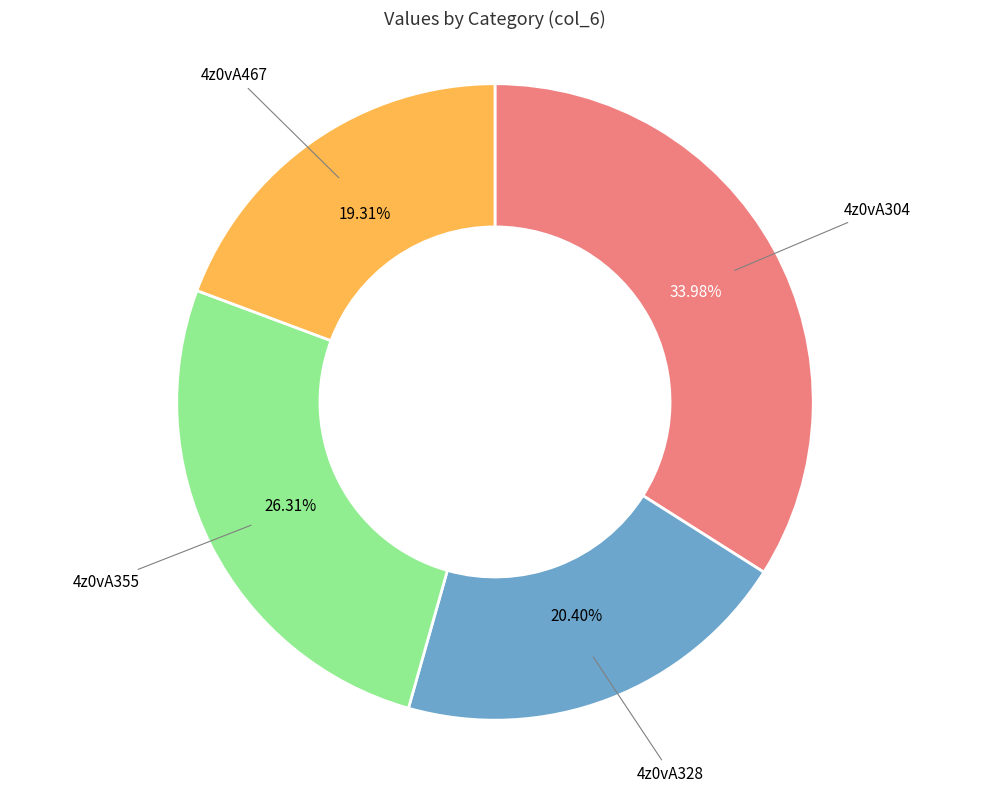

To the nearest percent, what is the difference between the largest and smallest slice percentages?

15%